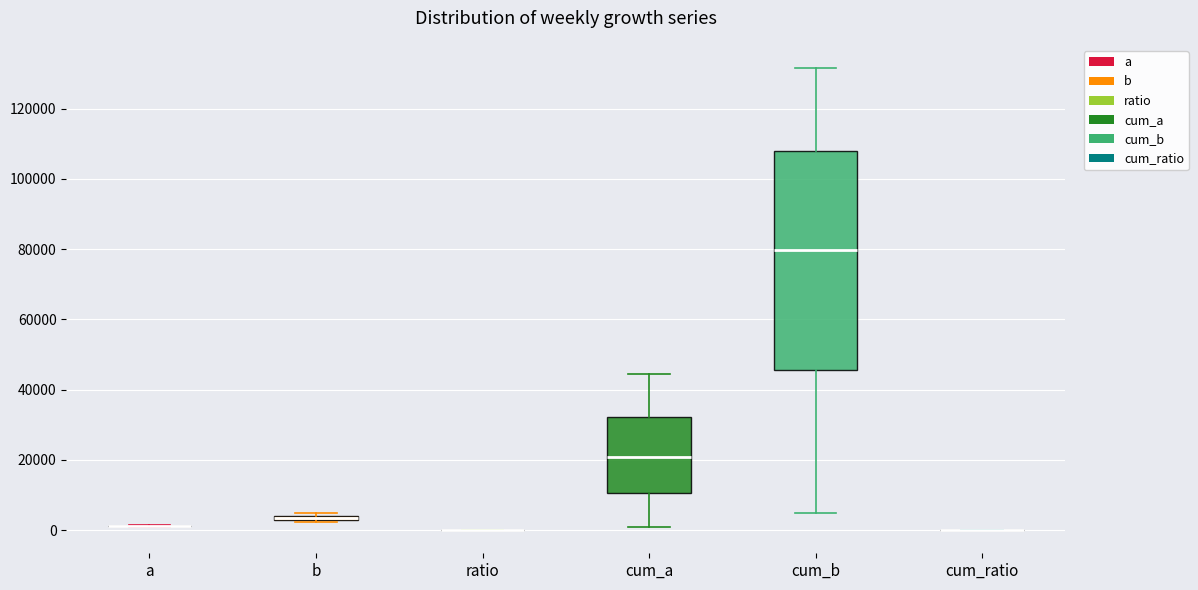

Which box is the tallest, from its lower edge to its upper edge?

cum_b